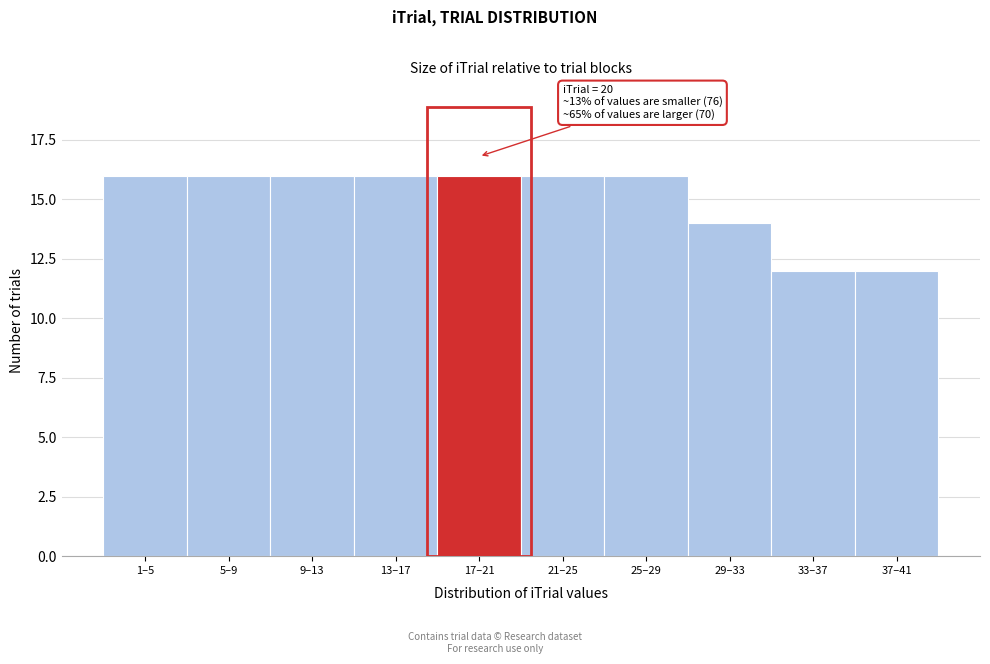

Reading left to right, what are all the values shown in this chart?

1–5=16	5–9=16	9–13=16	13–17=16	17–21=16	21–25=16	25–29=16	29–33=14	33–37=12	37–41=12